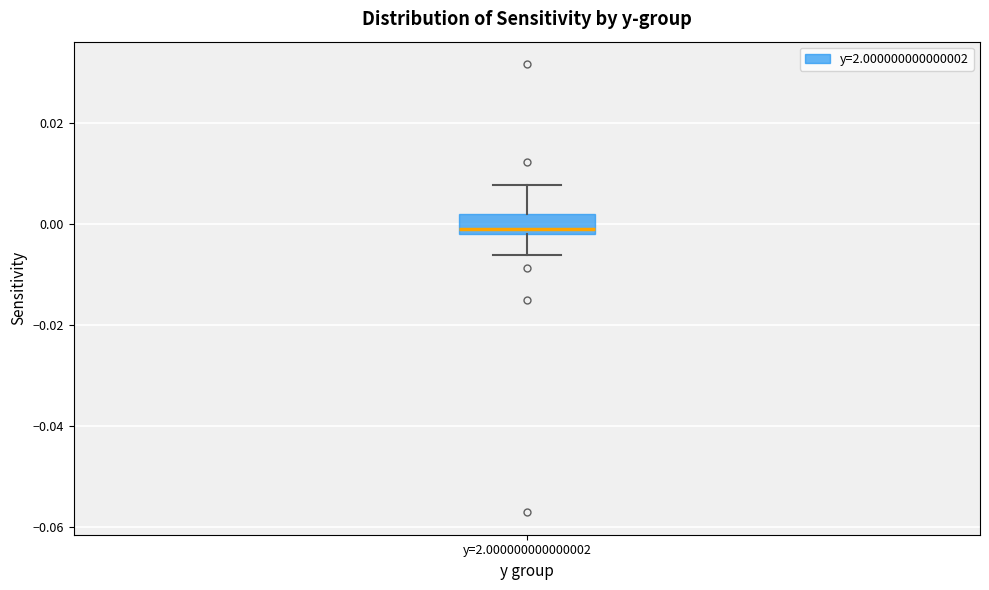

Where is the upper edge of the box for y=2.000000000000002 on the y-axis? The values are not printed on the chart, so give them approximately, as read against the axis.

0.002